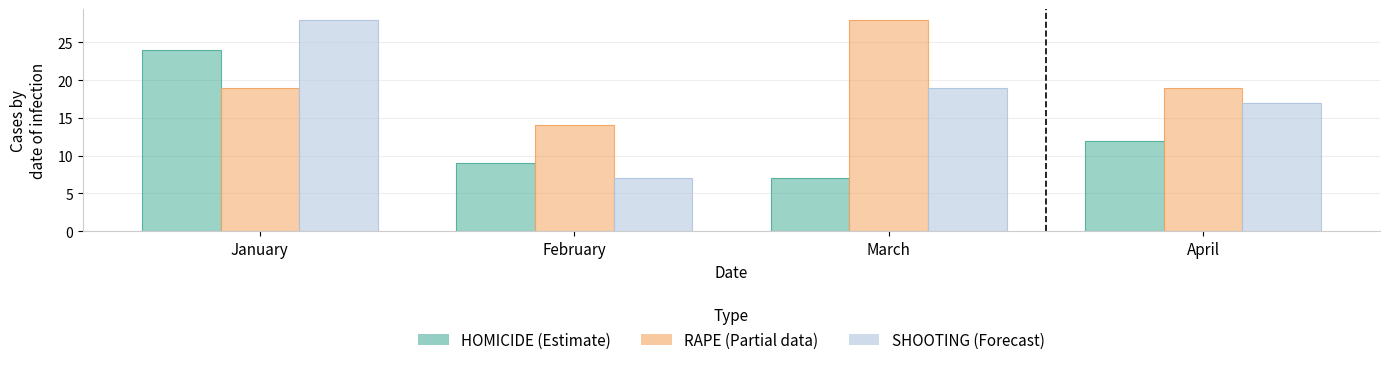

What is the total value across all series at January?

71